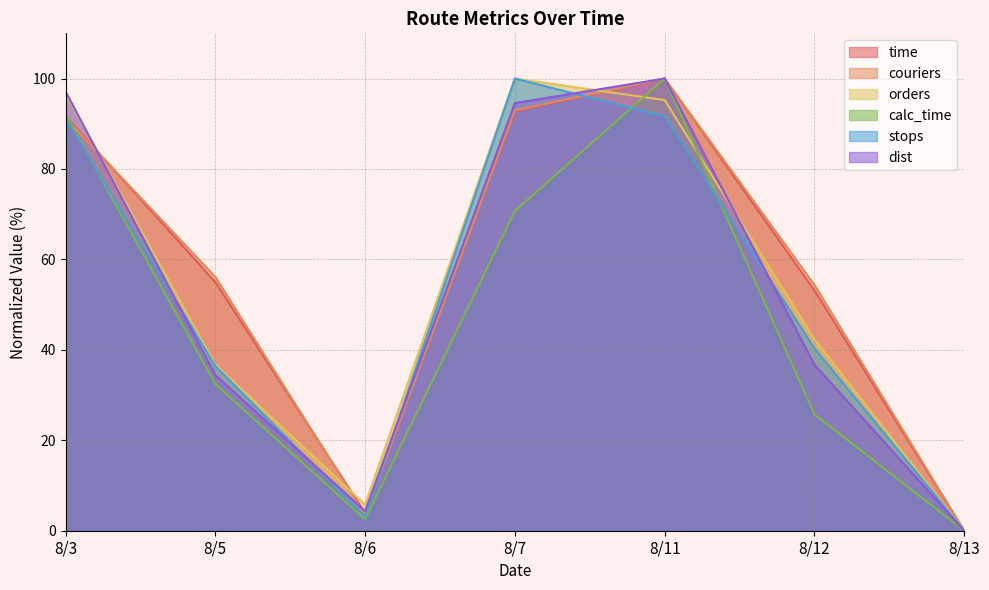

True or false: calc_time has a value of 70.7 at 8/7.

True